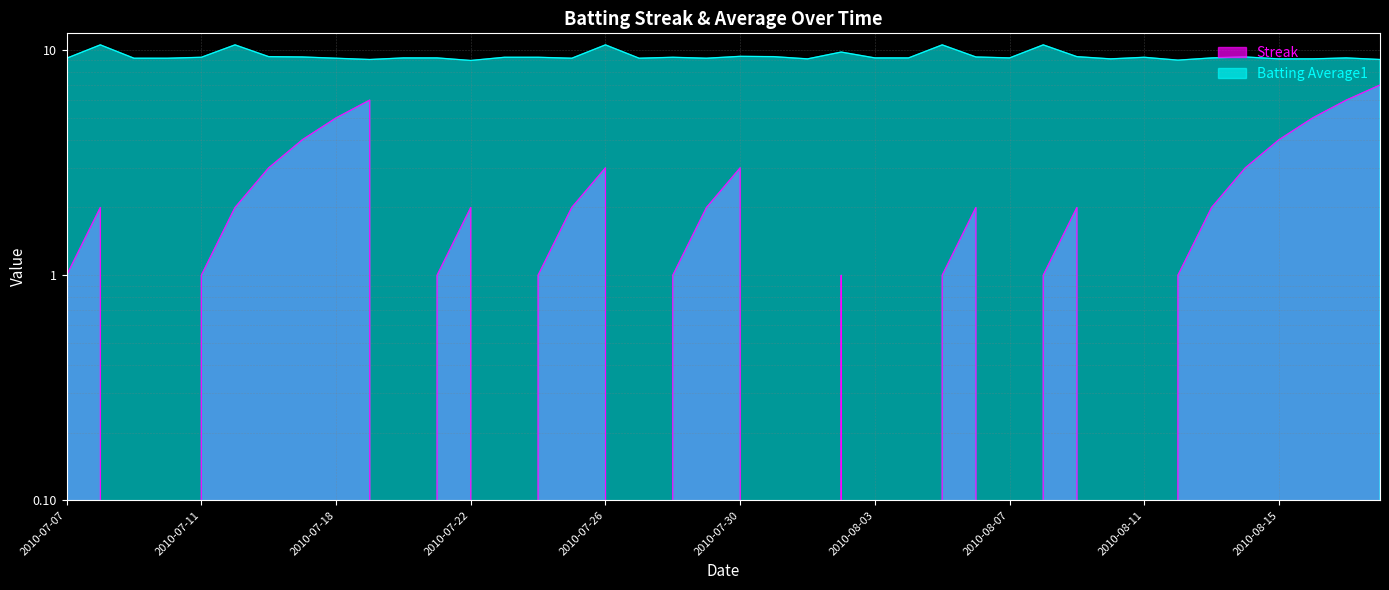

How many data points in Batting Average1 are above 9?

39